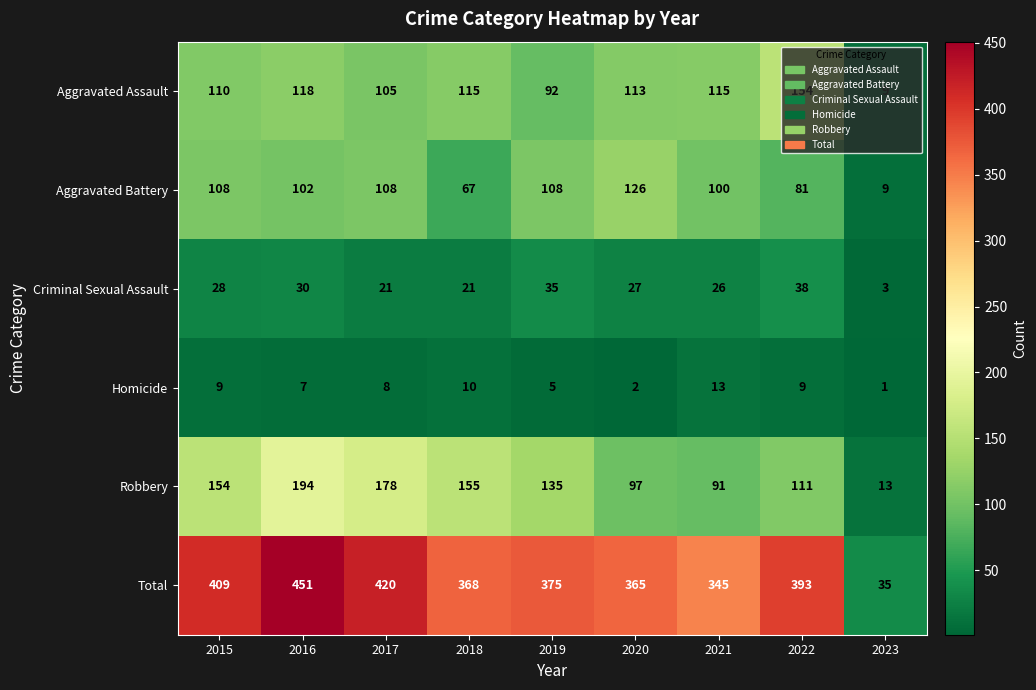

What is the minimum value shown in the chart?

1